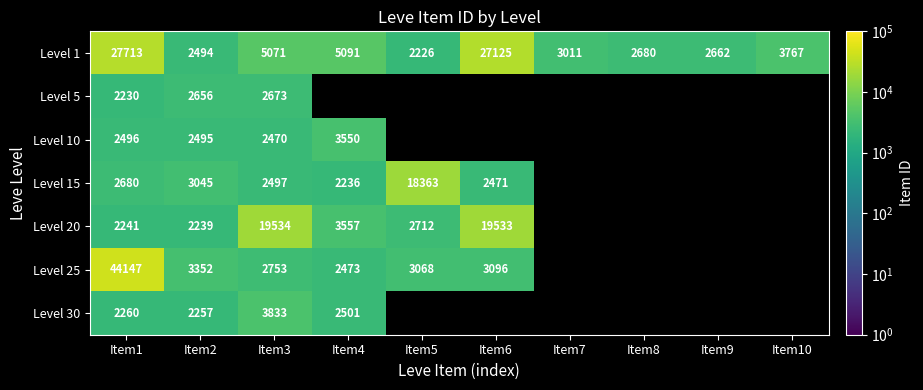

At which category is the sum across all series the highest?

Item1